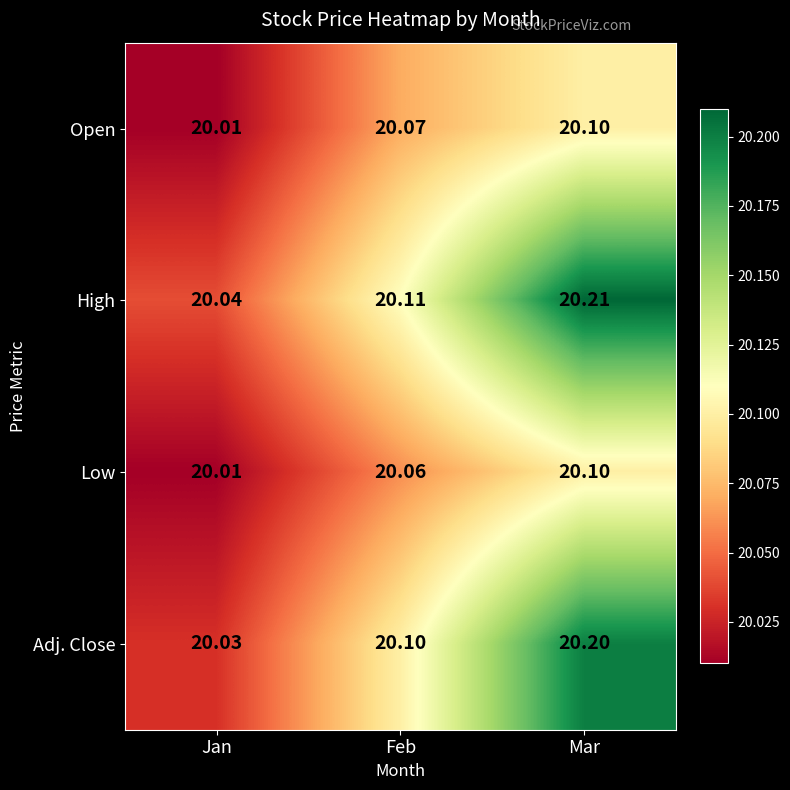

At which label is Open closest to 20?

Jan